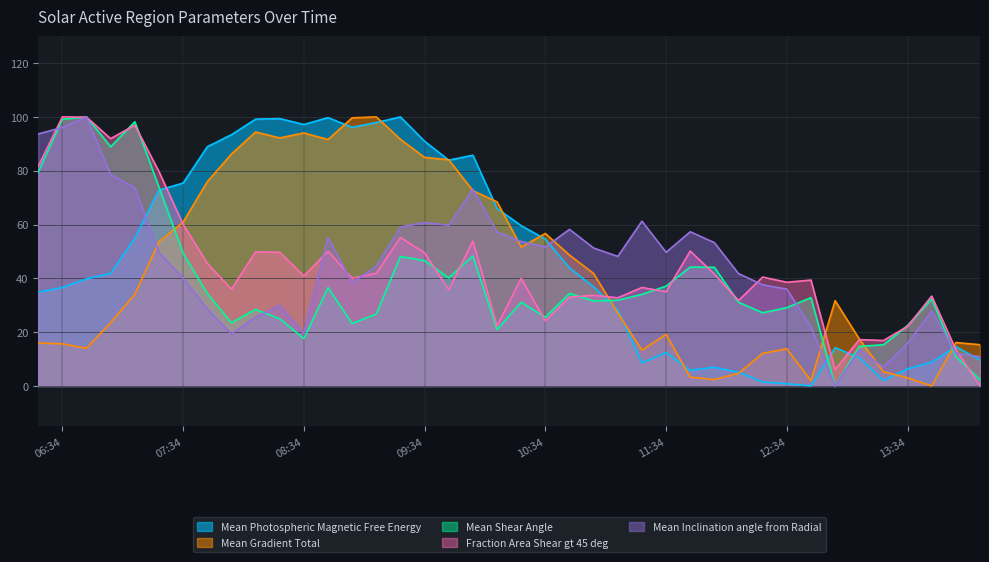

What is the total value across all series at 2012/07/27 13:10?

73.4